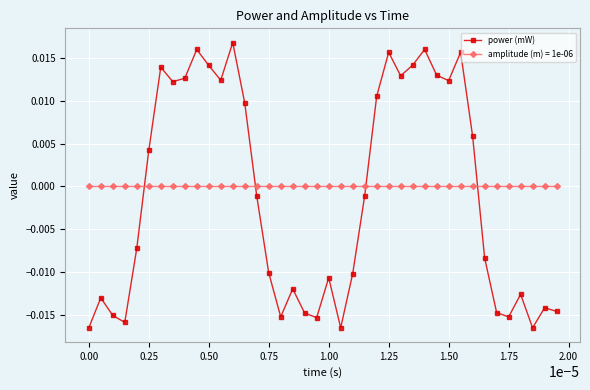

True or false: amplitude (m) = 1e-06 and power (mW) cross at least once.

True